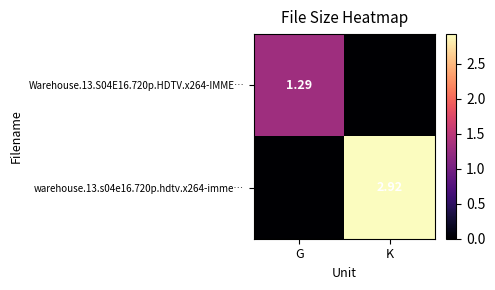

Which category has the highest value across all series?

K